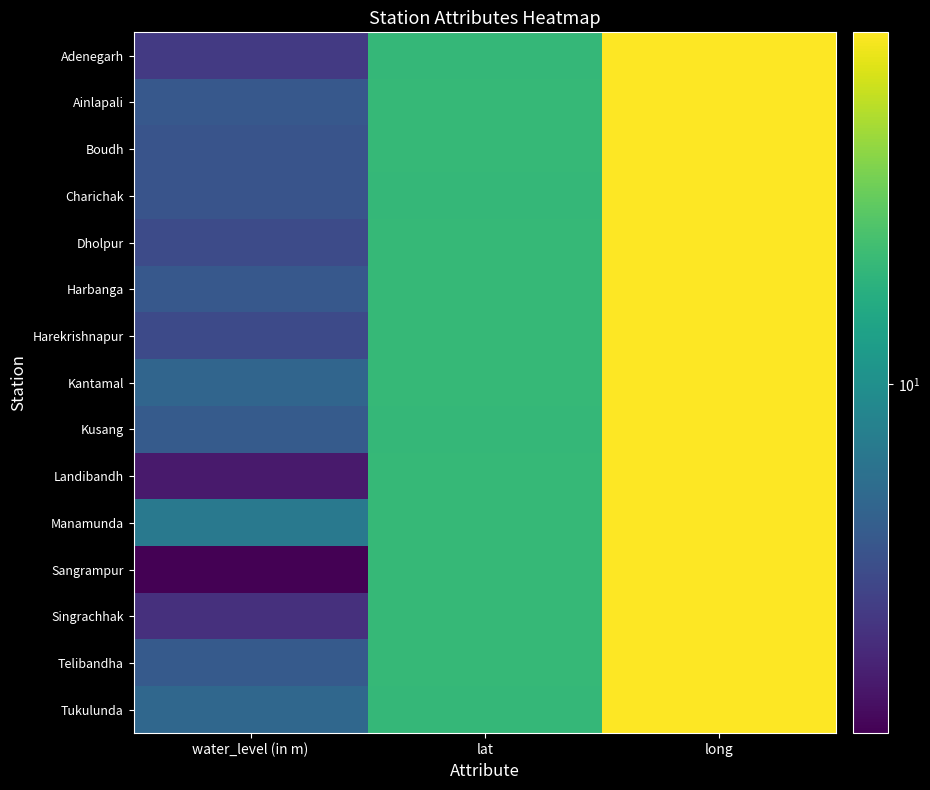

Which label corresponds to the smallest value in the chart?

water_level (in m)